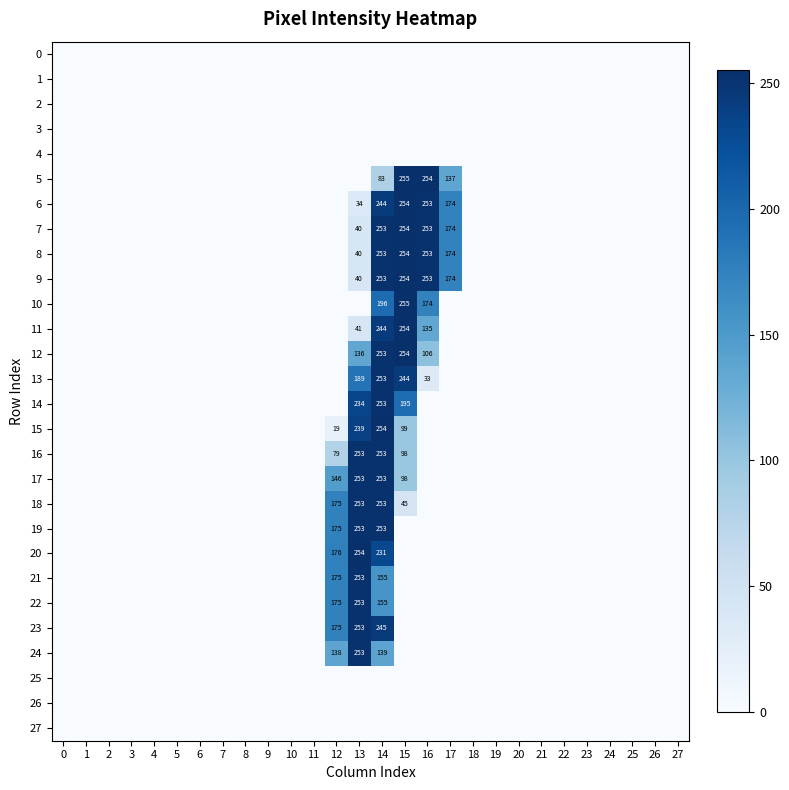

The 15 series shows 19 at 12. True or false?

True